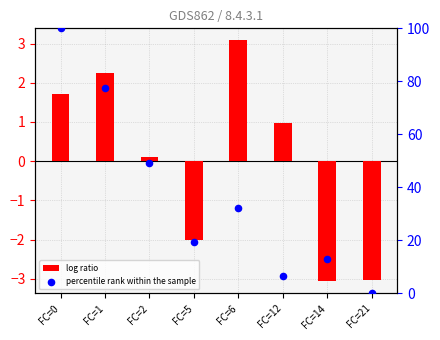

At which category is the sum across all series the highest?

FC=0